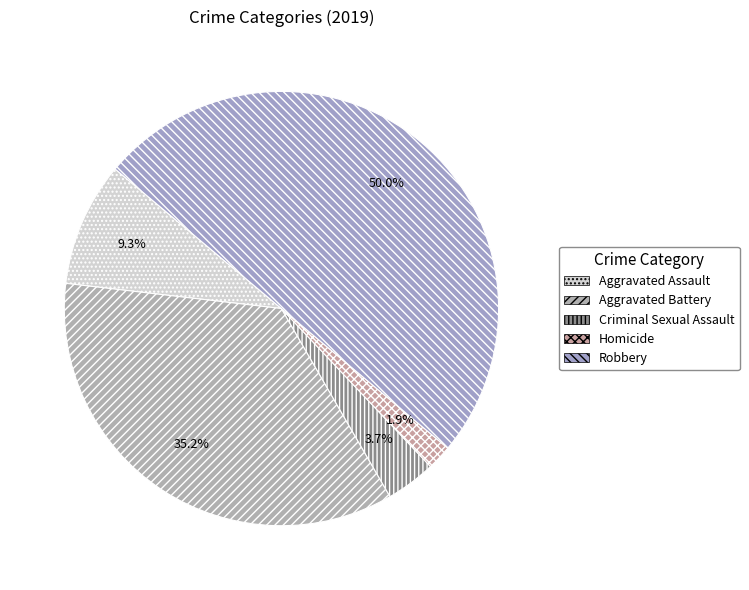

Rank the categories by value from highest to lowest.

Robbery, Aggravated Battery, Aggravated Assault, Criminal Sexual Assault, Homicide